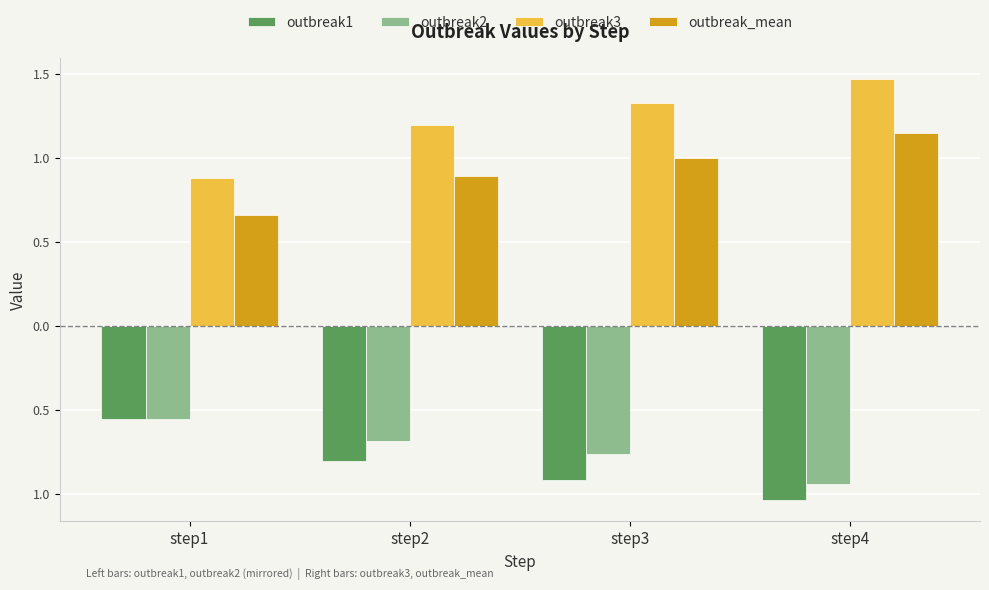

Reading left to right, list all the values displayed in this chart.

outbreak1: -0.6	-0.8	-0.9	-1.0
outbreak2: -0.6	-0.7	-0.8	-0.9
outbreak3: 0.9	1.2	1.3	1.5
outbreak_mean: 0.7	0.9	1.0	1.1